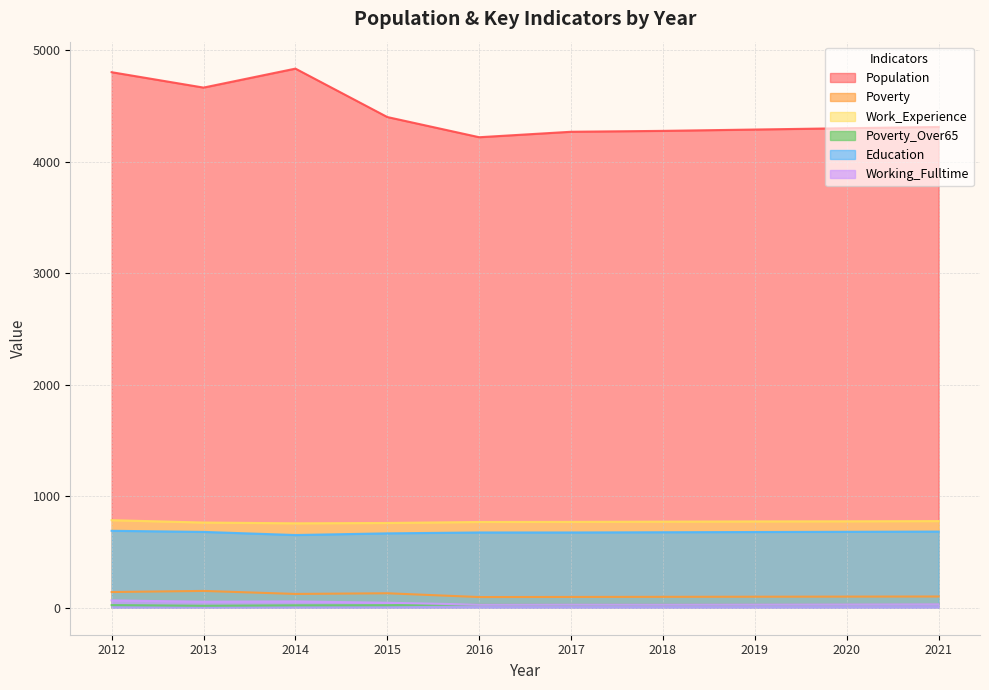

True or false: Population and Poverty_Over65 cross at least once.

False